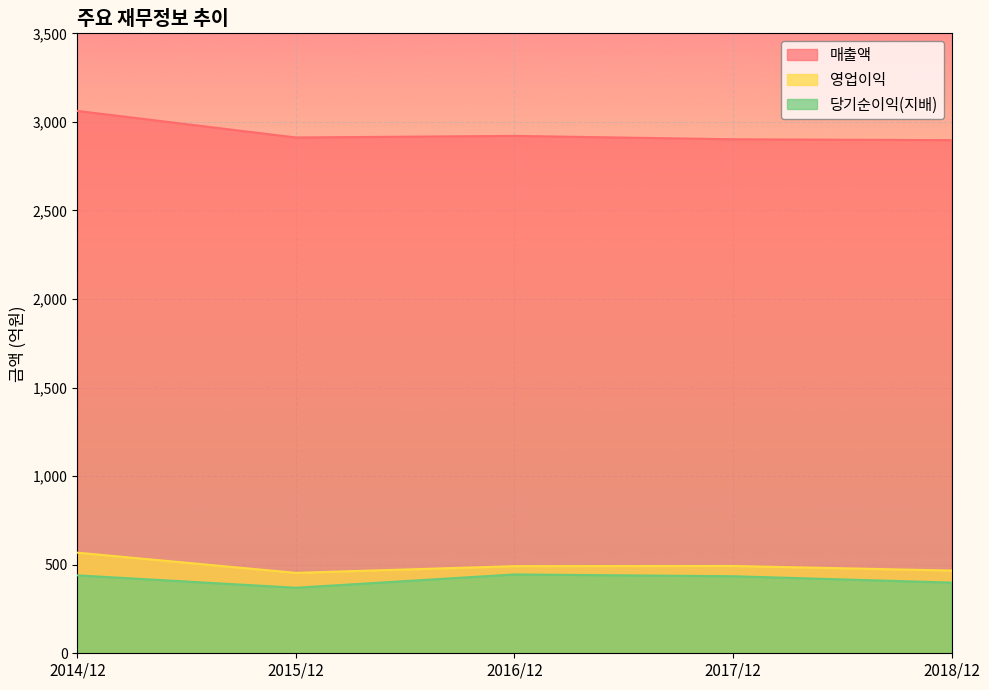

At 2015/12, list the series in order from smallest to largest.

당기순이익(지배), 영업이익, 매출액